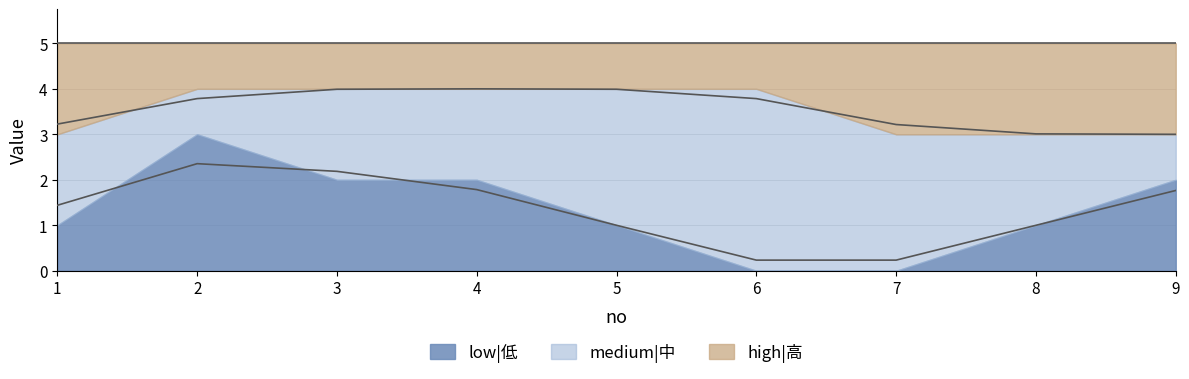

How many series are shown in this chart?

3